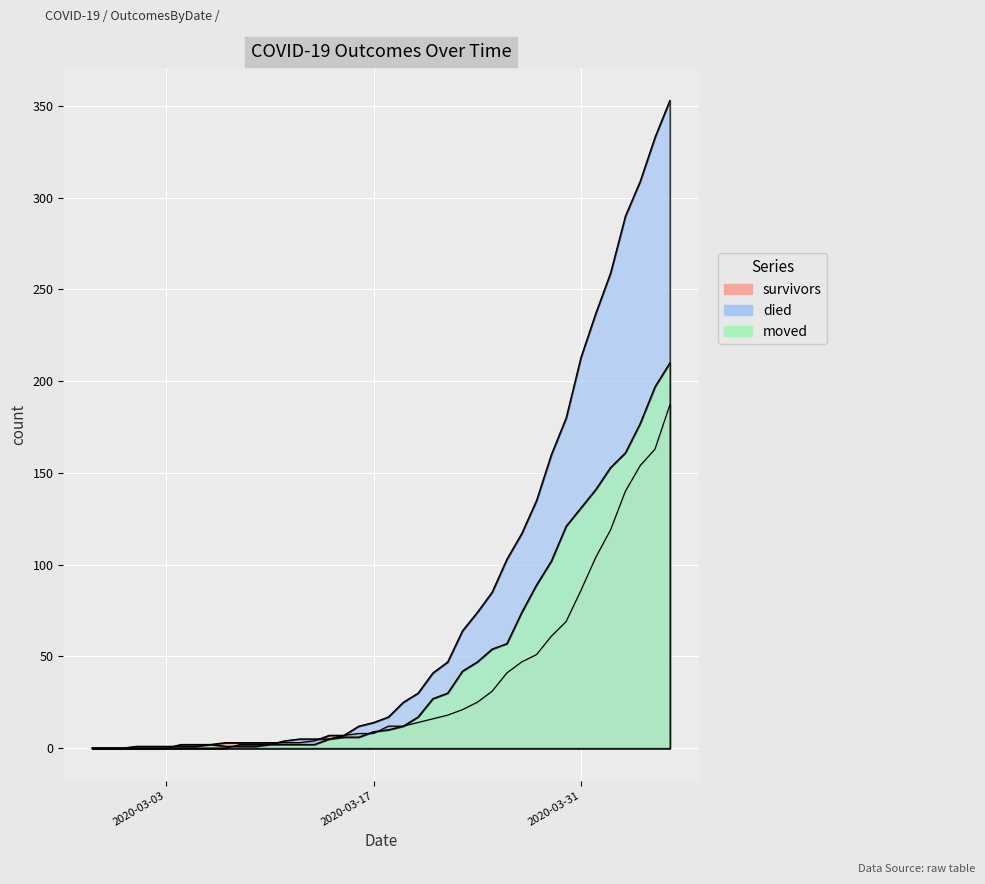

List the series in order of their overall mean, lowest first.

survivors, moved, died